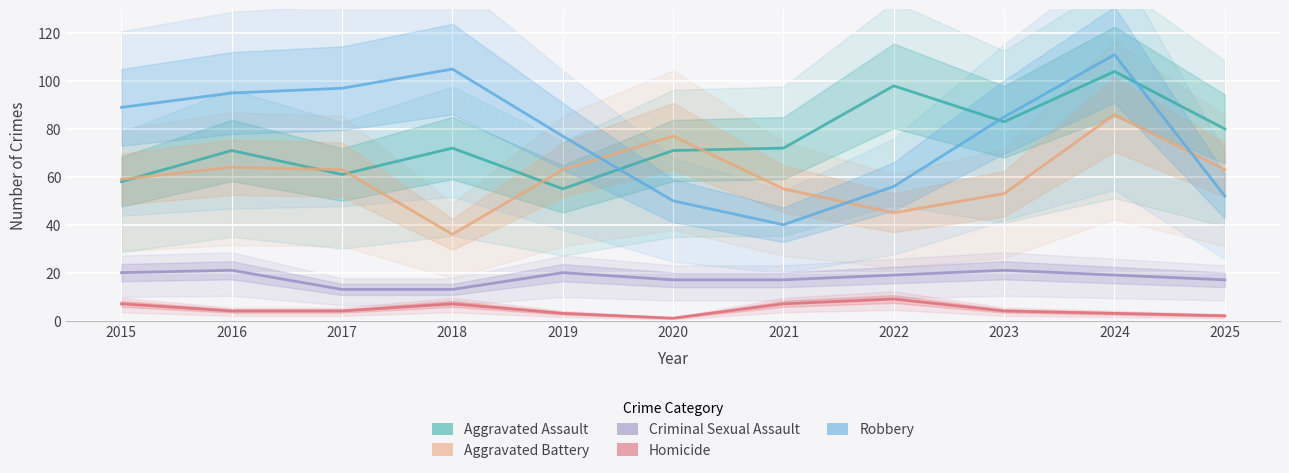

What is the value of the Aggravated Assault point at the 3rd from the left?

61